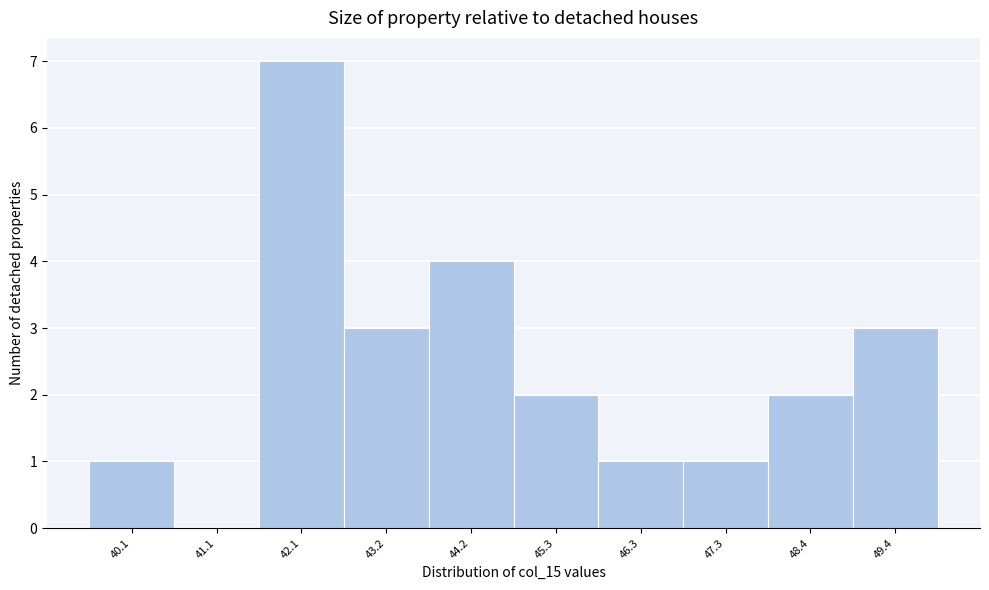

Reading left to right, what are all the values shown in this chart?

40.1=1	41.1=0	42.1=7	43.2=3	44.2=4	45.3=2	46.3=1	47.3=1	48.4=2	49.4=3